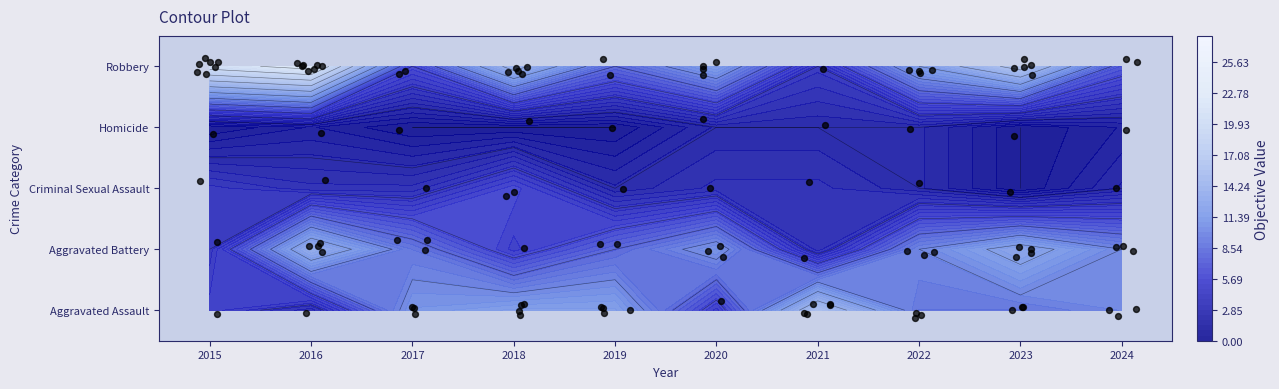

At 2018, list the series in order from largest to smallest.

Robbery, Aggravated Assault, Criminal Sexual Assault, Aggravated Battery, Homicide